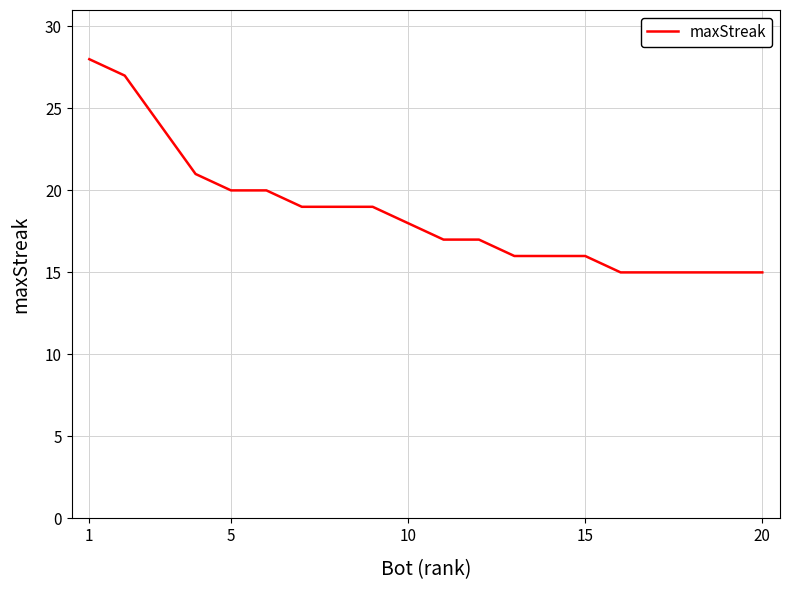

Reading left to right, list all the values displayed in this chart.

28	27	24	21	20	20	19	19	19	18	17	17	16	16	16	15	15	15	15	15